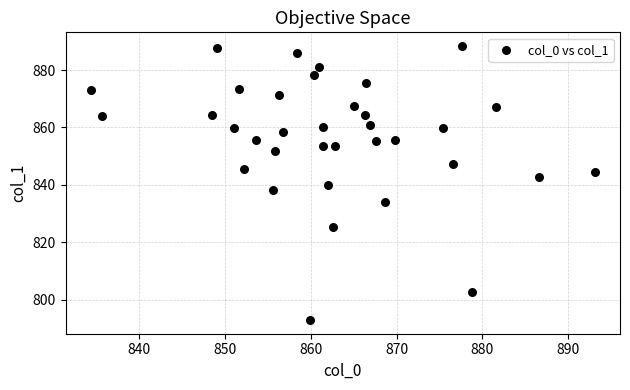

What is the range of X values (max minus min)?

58.8